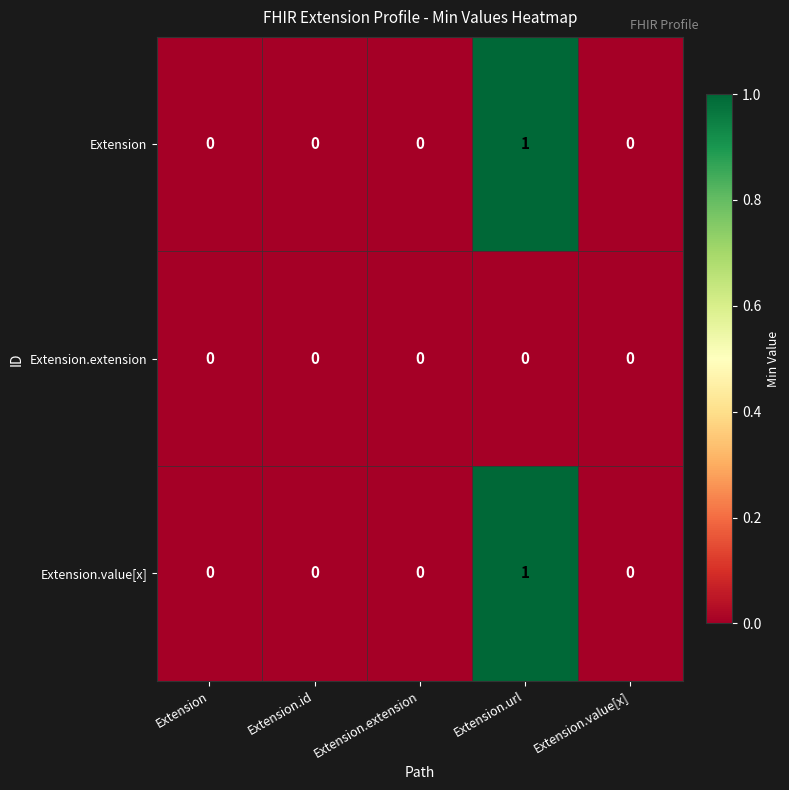

Reading left to right, transcribe all the data shown in this chart.

Extension: 0	0	0	1	0
Extension.extension: 0	0	0	0	0
Extension.value[x]: 0	0	0	1	0